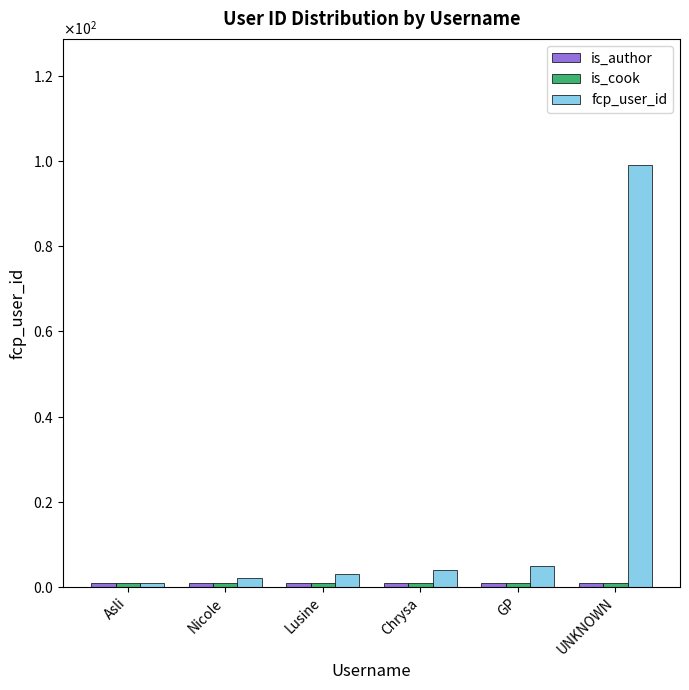

What is the value of the is_cook bar at the 3rd from the left?

1